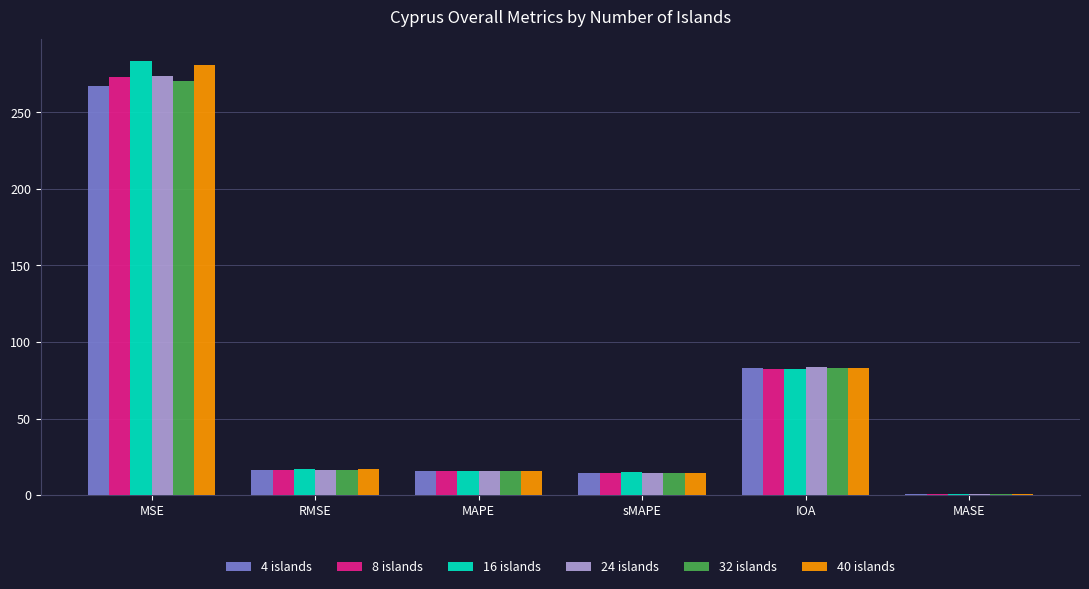

What is the average value of the 4 islands series?

66.2